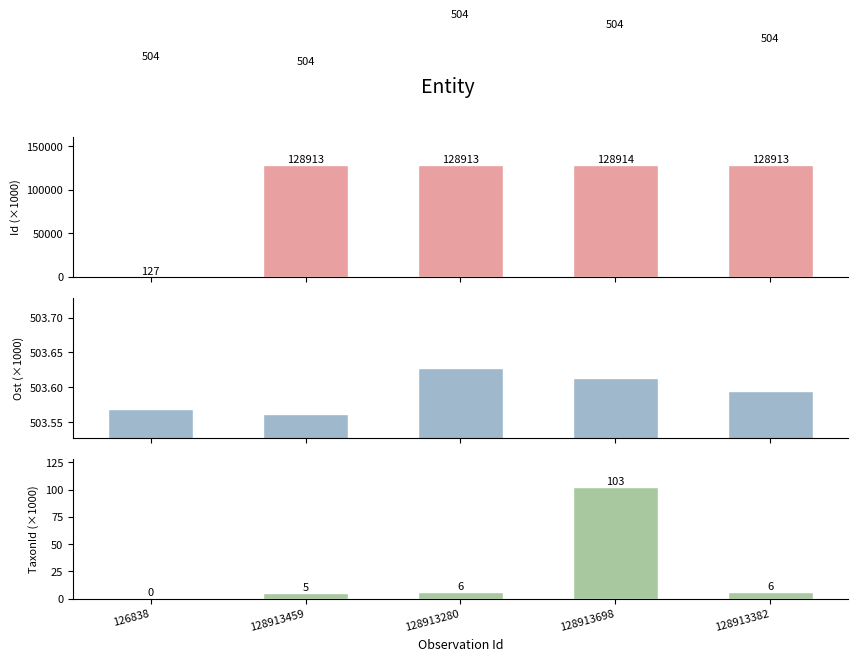

What is the approximate value of Id (×1000) at 128913698?

128913.7